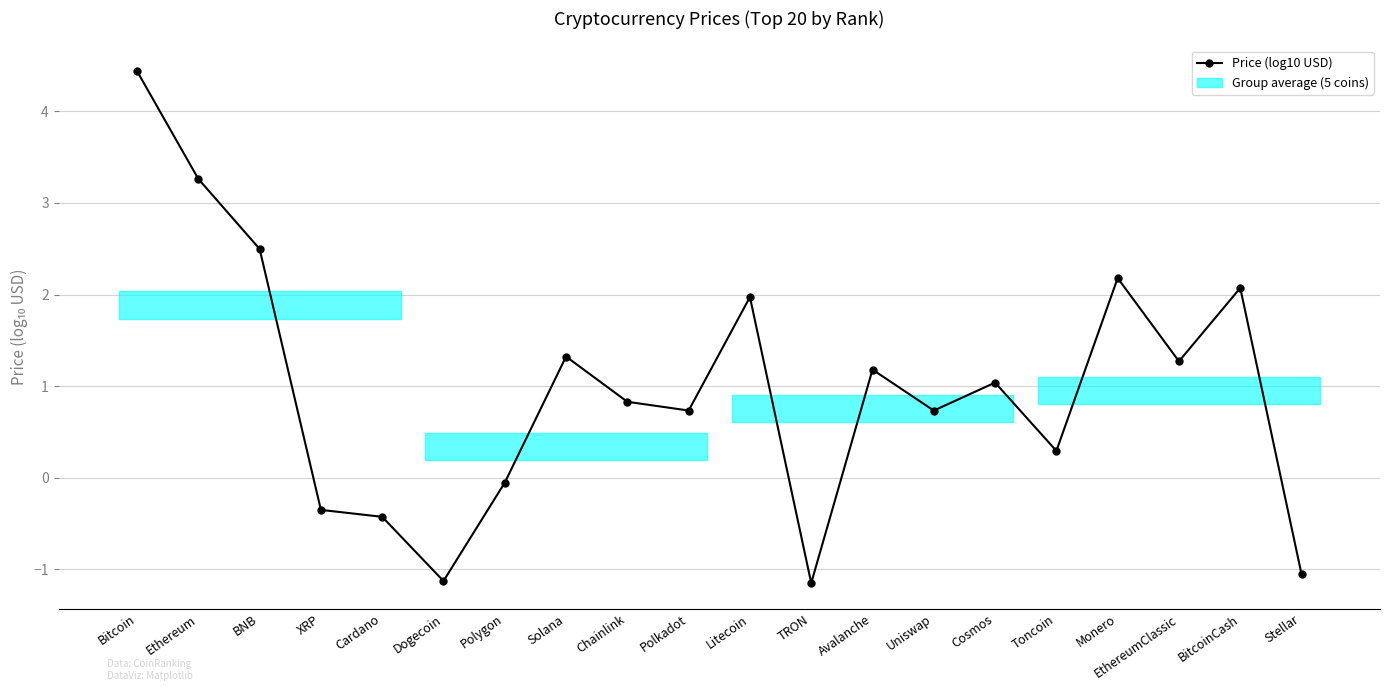

What is the difference between the maximum and minimum values?

5.6